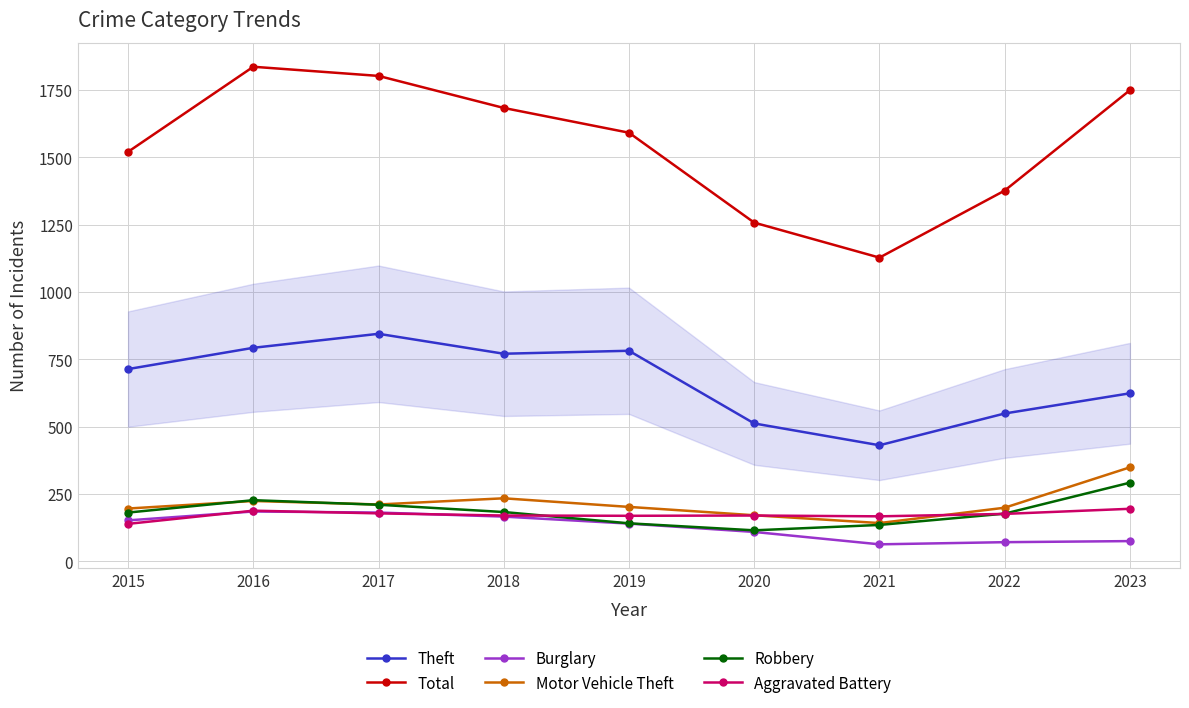

The Robbery series shows 115 at 2020. True or false?

True